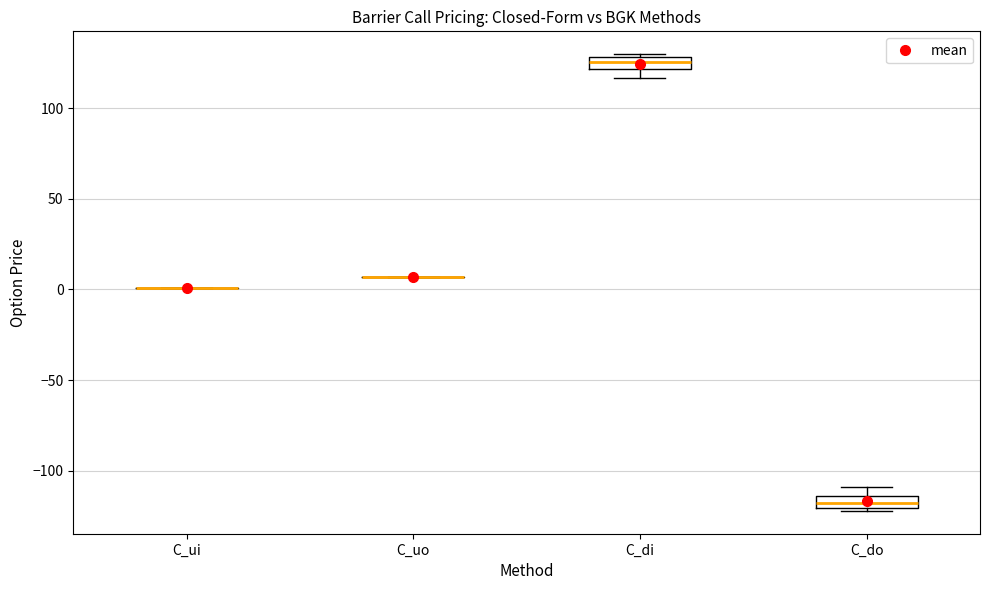

Where is the upper edge of the box for C_do on the y-axis? The values are not printed on the chart, so give them approximately, as read against the axis.

-115